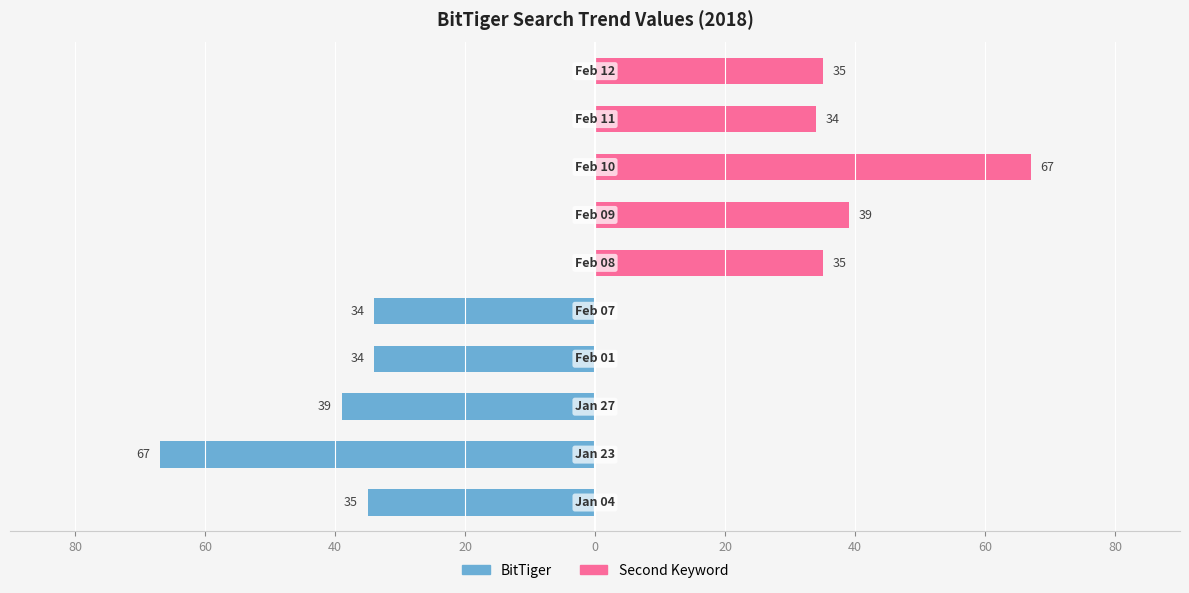

The BitTiger series shows -21 at 9. True or false?

False